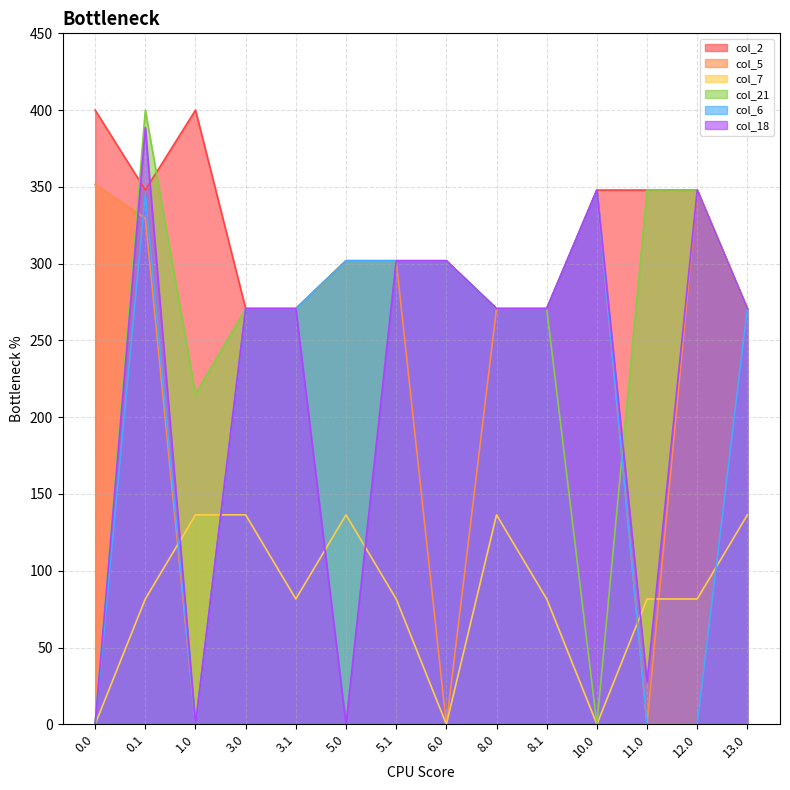

Does the chart display data point markers on the line(s)?

No